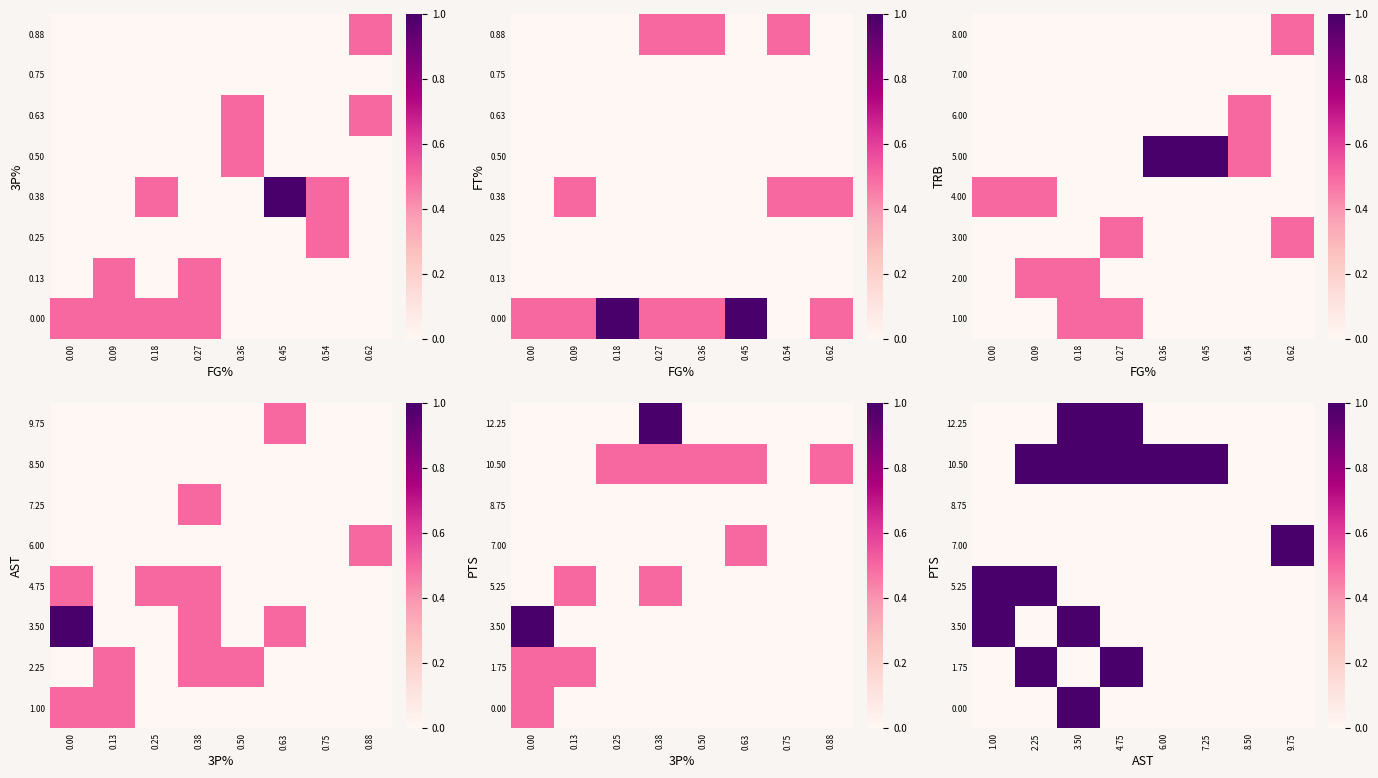

At which category does the chart reach its peak across all series?

3.50